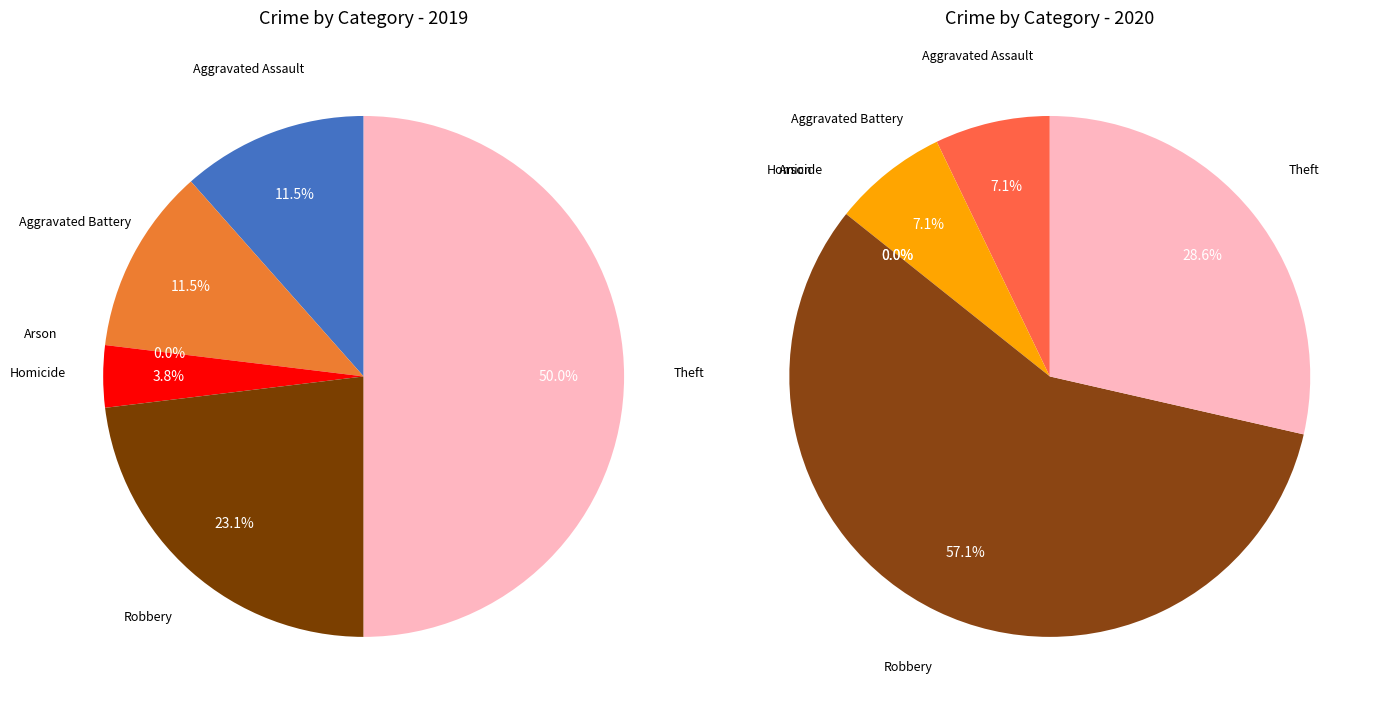

True or false: Aggravated Battery accounts for 22% of the total.

False